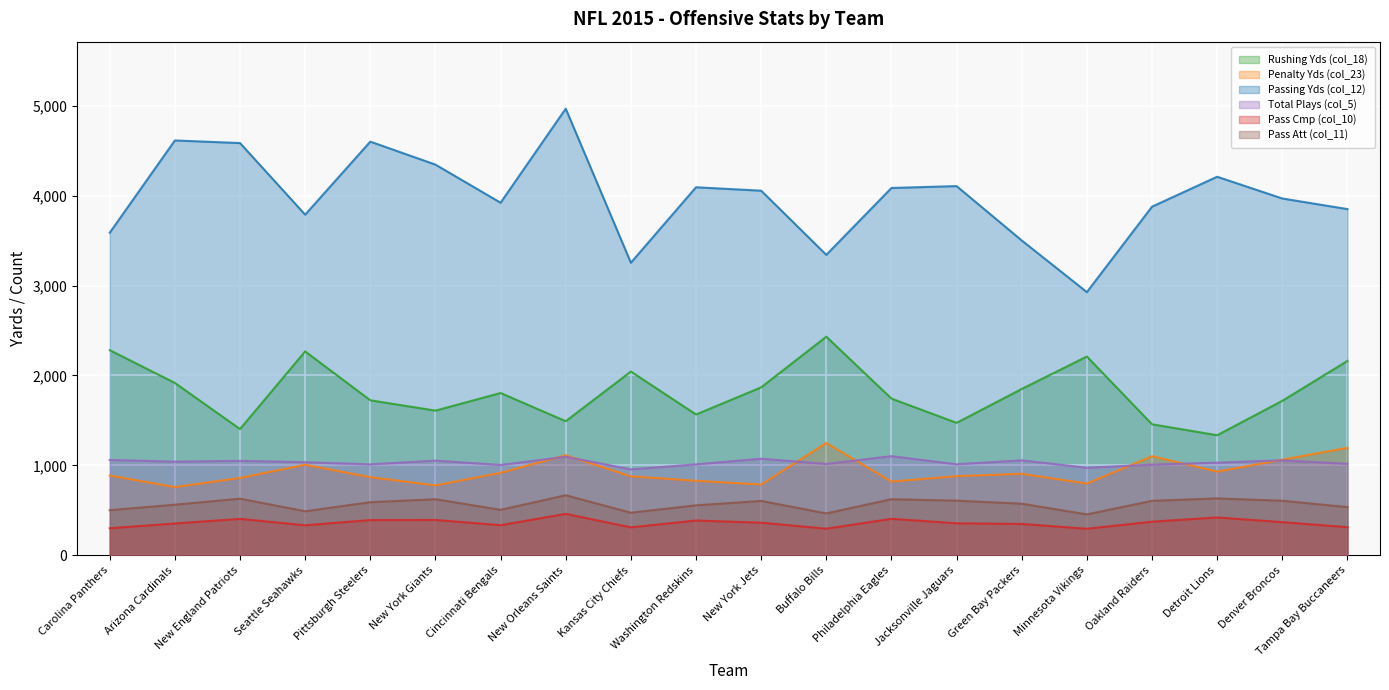

Is it true that Pass Cmp (col_10) equals 295 at Buffalo Bills?

True